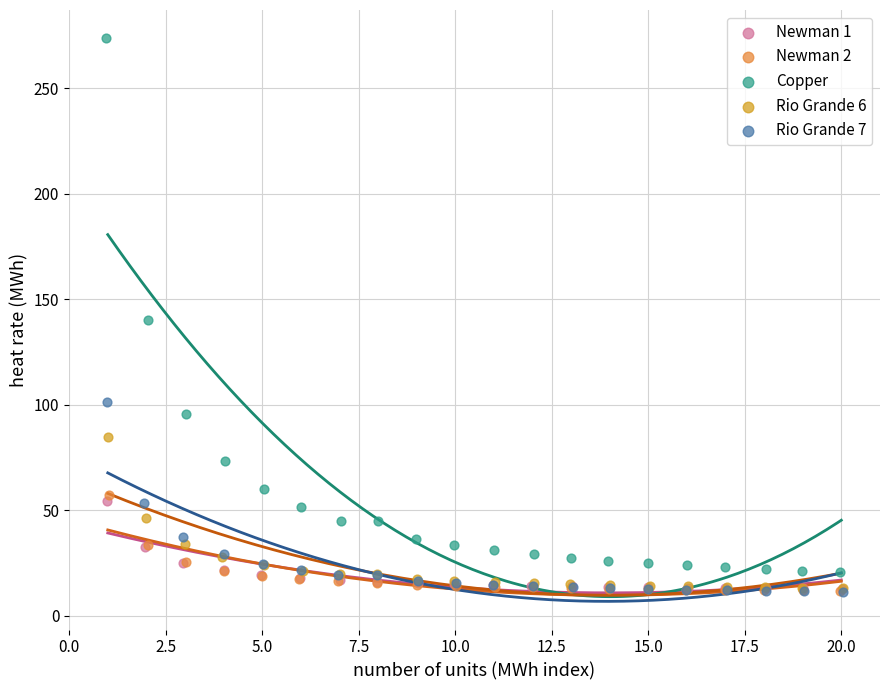

Which series contains the highest Y value?

Copper